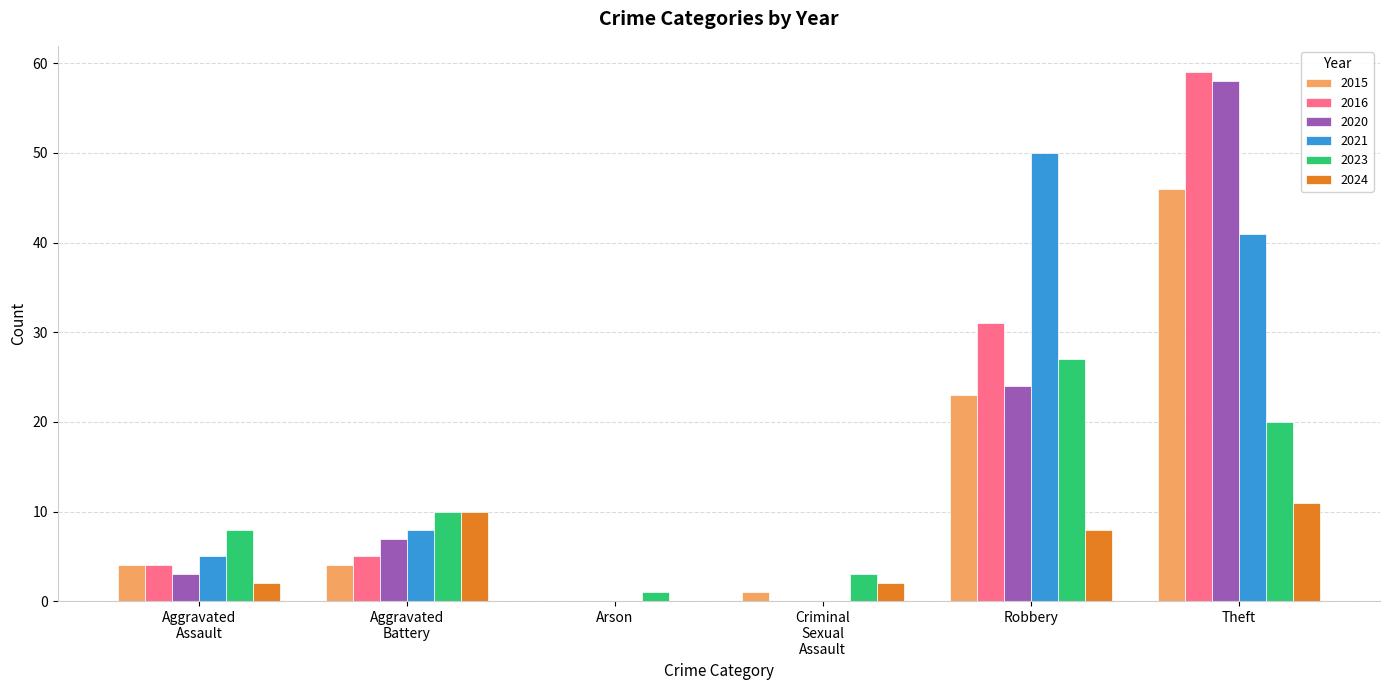

What is the sum of all 2020 values?

92